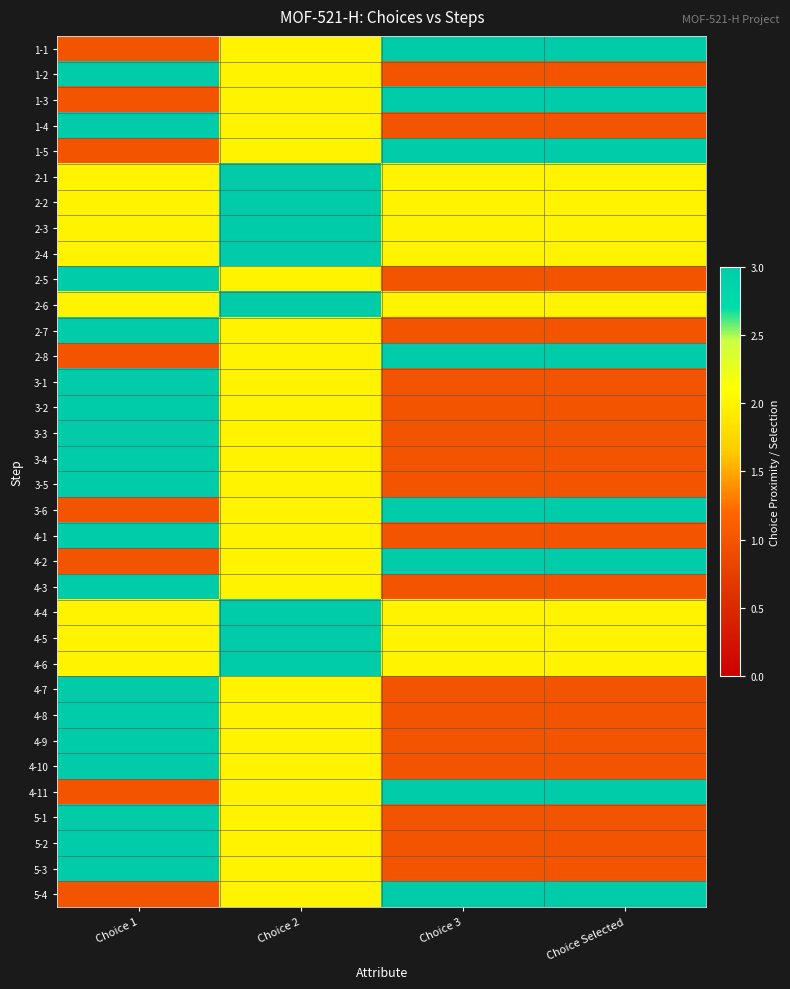

Reading left to right, transcribe all the data shown in this chart.

1-1: Choice 1=1	Choice 2=2	Choice 3=3	Choice Selected=3
1-2: Choice 1=3	Choice 2=2	Choice 3=1	Choice Selected=1
1-3: Choice 1=1	Choice 2=2	Choice 3=3	Choice Selected=3
1-4: Choice 1=3	Choice 2=2	Choice 3=1	Choice Selected=1
1-5: Choice 1=1	Choice 2=2	Choice 3=3	Choice Selected=3
2-1: Choice 1=2	Choice 2=3	Choice 3=2	Choice Selected=2
2-2: Choice 1=2	Choice 2=3	Choice 3=2	Choice Selected=2
2-3: Choice 1=2	Choice 2=3	Choice 3=2	Choice Selected=2
2-4: Choice 1=2	Choice 2=3	Choice 3=2	Choice Selected=2
2-5: Choice 1=3	Choice 2=2	Choice 3=1	Choice Selected=1
2-6: Choice 1=2	Choice 2=3	Choice 3=2	Choice Selected=2
2-7: Choice 1=3	Choice 2=2	Choice 3=1	Choice Selected=1
2-8: Choice 1=1	Choice 2=2	Choice 3=3	Choice Selected=3
3-1: Choice 1=3	Choice 2=2	Choice 3=1	Choice Selected=1
3-2: Choice 1=3	Choice 2=2	Choice 3=1	Choice Selected=1
3-3: Choice 1=3	Choice 2=2	Choice 3=1	Choice Selected=1
3-4: Choice 1=3	Choice 2=2	Choice 3=1	Choice Selected=1
3-5: Choice 1=3	Choice 2=2	Choice 3=1	Choice Selected=1
3-6: Choice 1=1	Choice 2=2	Choice 3=3	Choice Selected=3
4-1: Choice 1=3	Choice 2=2	Choice 3=1	Choice Selected=1
4-2: Choice 1=1	Choice 2=2	Choice 3=3	Choice Selected=3
4-3: Choice 1=3	Choice 2=2	Choice 3=1	Choice Selected=1
4-4: Choice 1=2	Choice 2=3	Choice 3=2	Choice Selected=2
4-5: Choice 1=2	Choice 2=3	Choice 3=2	Choice Selected=2
4-6: Choice 1=2	Choice 2=3	Choice 3=2	Choice Selected=2
4-7: Choice 1=3	Choice 2=2	Choice 3=1	Choice Selected=1
4-8: Choice 1=3	Choice 2=2	Choice 3=1	Choice Selected=1
4-9: Choice 1=3	Choice 2=2	Choice 3=1	Choice Selected=1
4-10: Choice 1=3	Choice 2=2	Choice 3=1	Choice Selected=1
4-11: Choice 1=1	Choice 2=2	Choice 3=3	Choice Selected=3
5-1: Choice 1=3	Choice 2=2	Choice 3=1	Choice Selected=1
5-2: Choice 1=3	Choice 2=2	Choice 3=1	Choice Selected=1
5-3: Choice 1=3	Choice 2=2	Choice 3=1	Choice Selected=1
5-4: Choice 1=1	Choice 2=2	Choice 3=3	Choice Selected=3